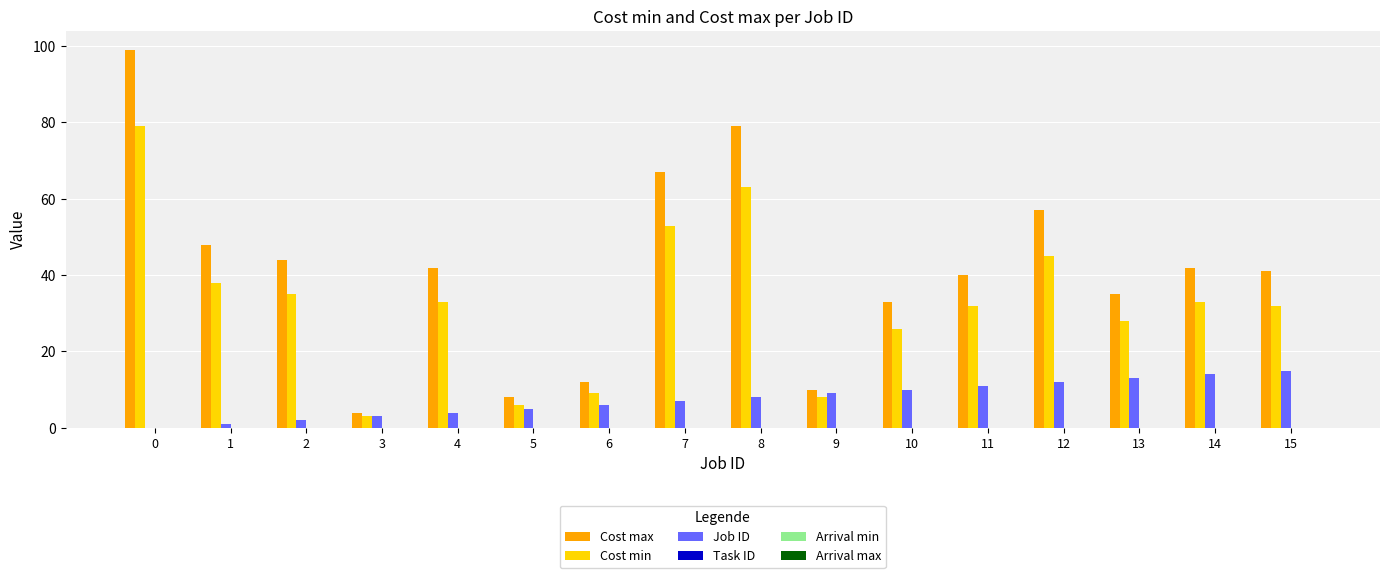

What is the sum of all Cost min values?

523